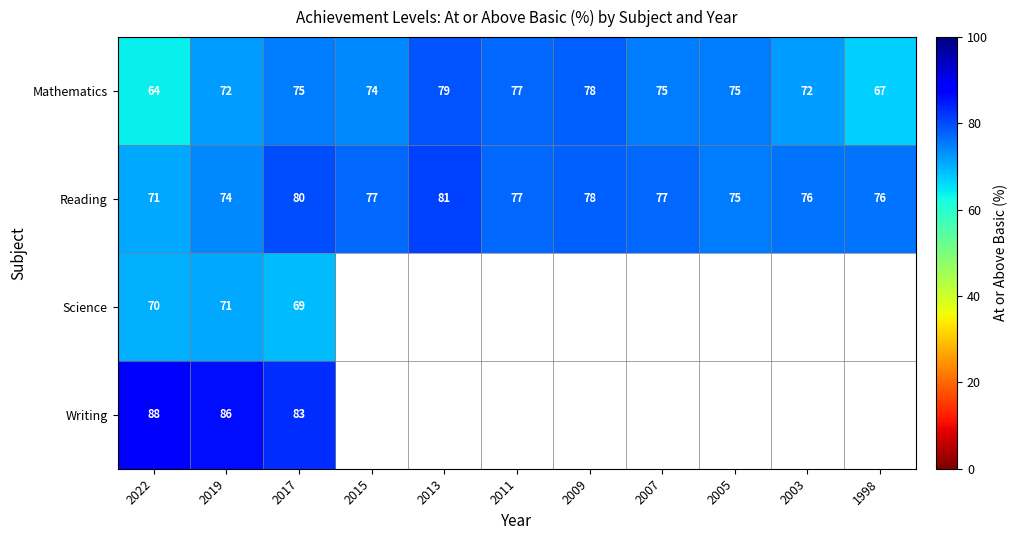

What is the difference between the second highest and minimum values in the Reading series?

9